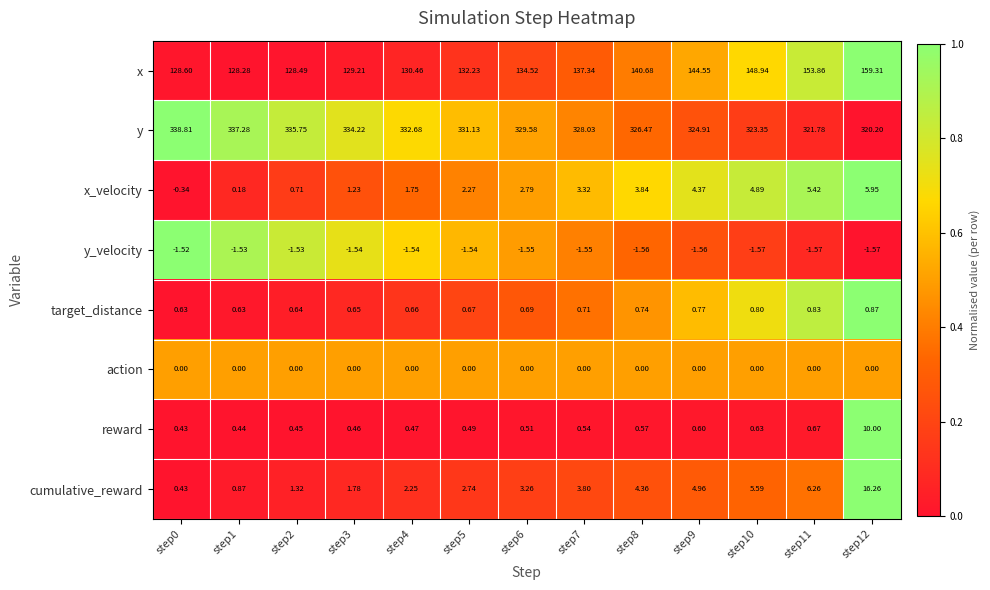

What is the total value across all series at step2?

465.8